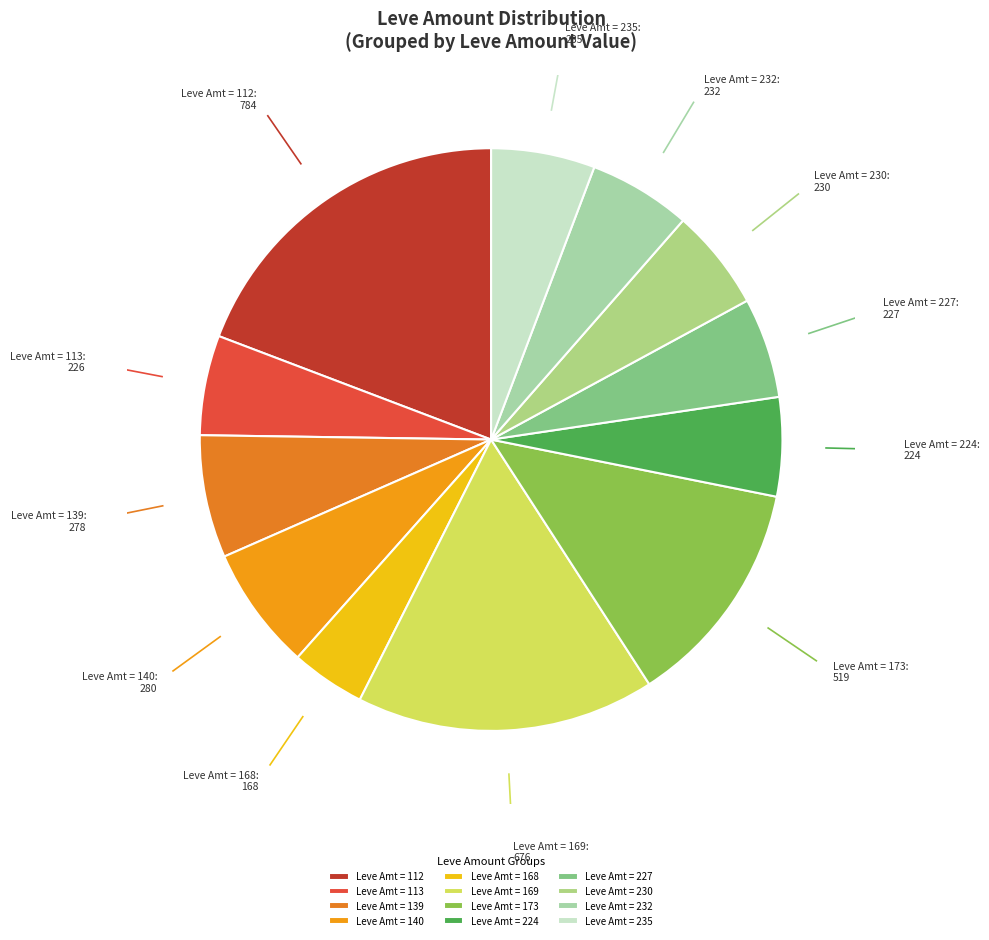

Approximately how many times larger is the value at Leve Amt = 173 compared to Leve Amt = 227?

2.3